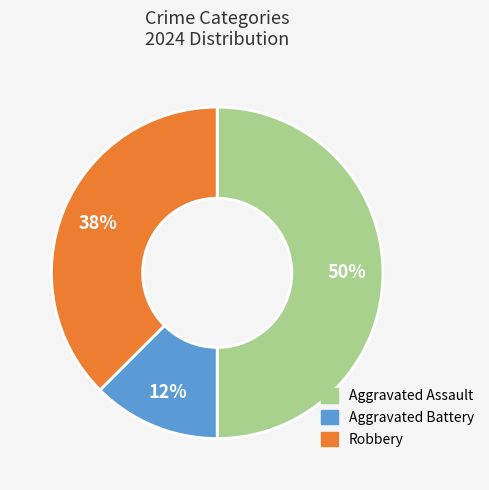

To the nearest percent, what is the average slice percentage?

33%